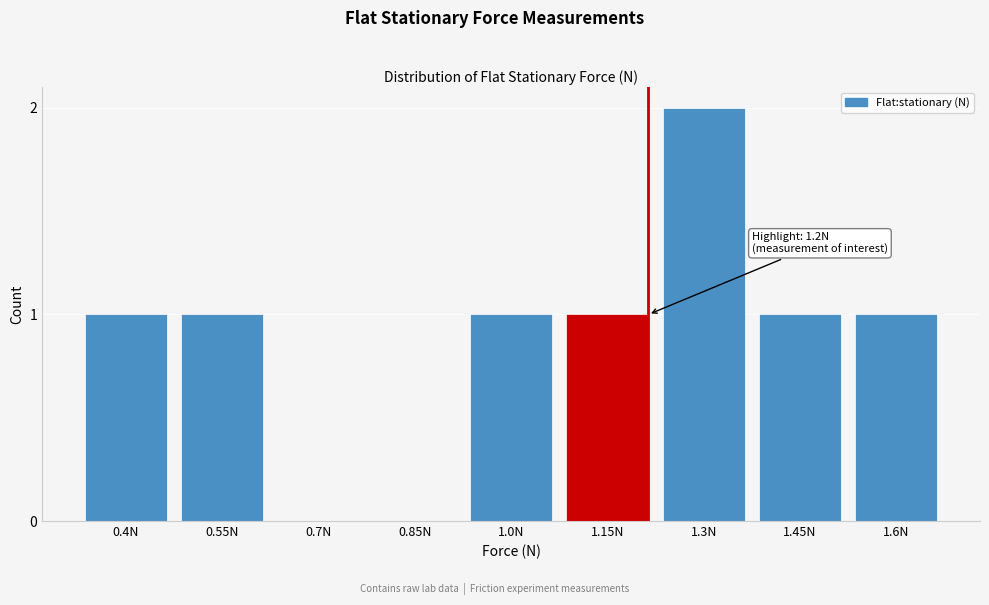

Reading right to left, transcribe all the data shown in this chart.

1.6N=1	1.45N=1	1.3N=2	1.15N=1	1.0N=1	0.85N=0	0.7N=0	0.55N=1	0.4N=1